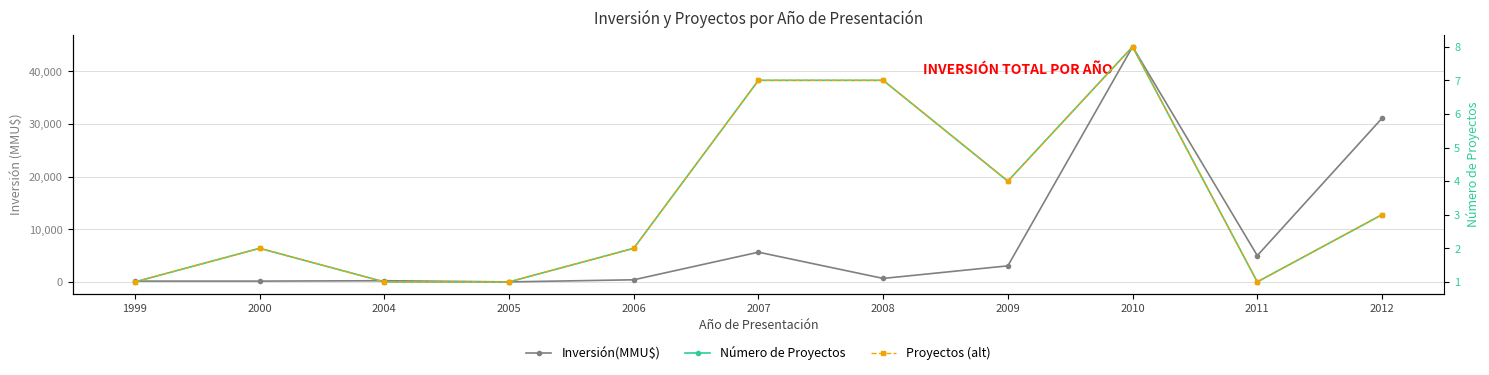

How many times do Número de Proyectos and Inversión(MMU$) cross each other?

2